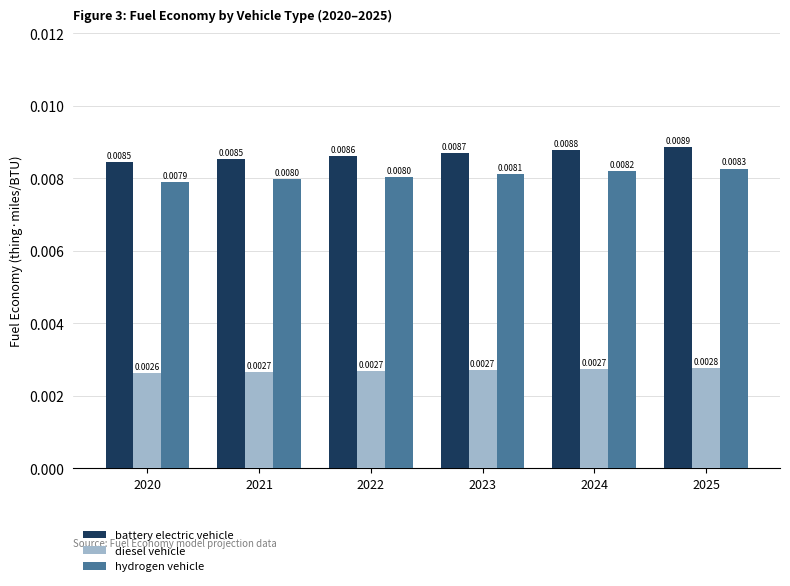

Which series changed the most between 2021 and 2024?

battery electric vehicle